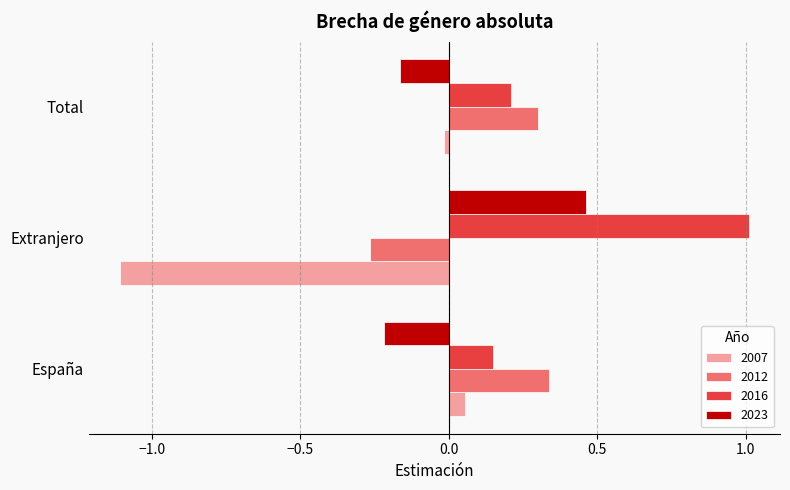

How many negative values does the 2012 series have?

1